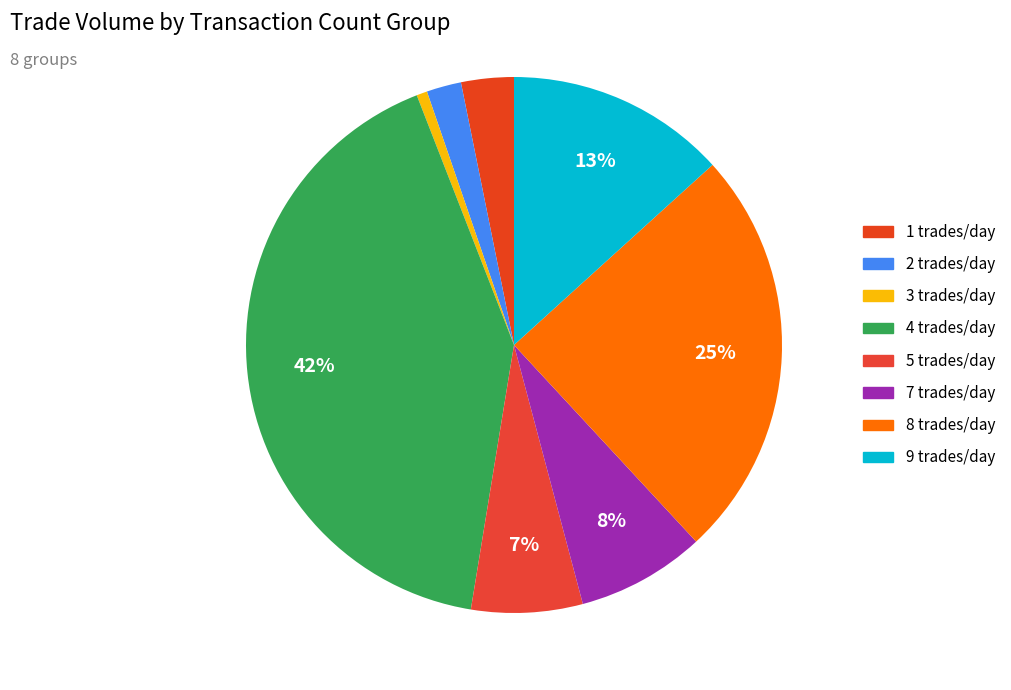

Count the number of slices in the pie.

8